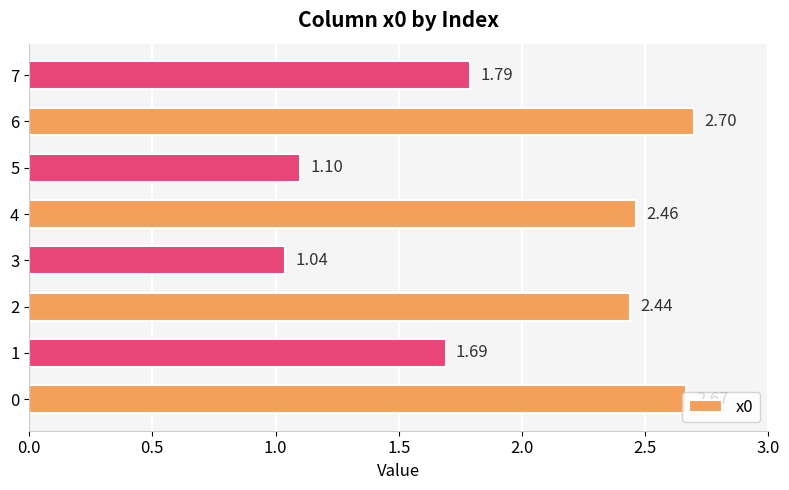

How many data points are less than 2?

4